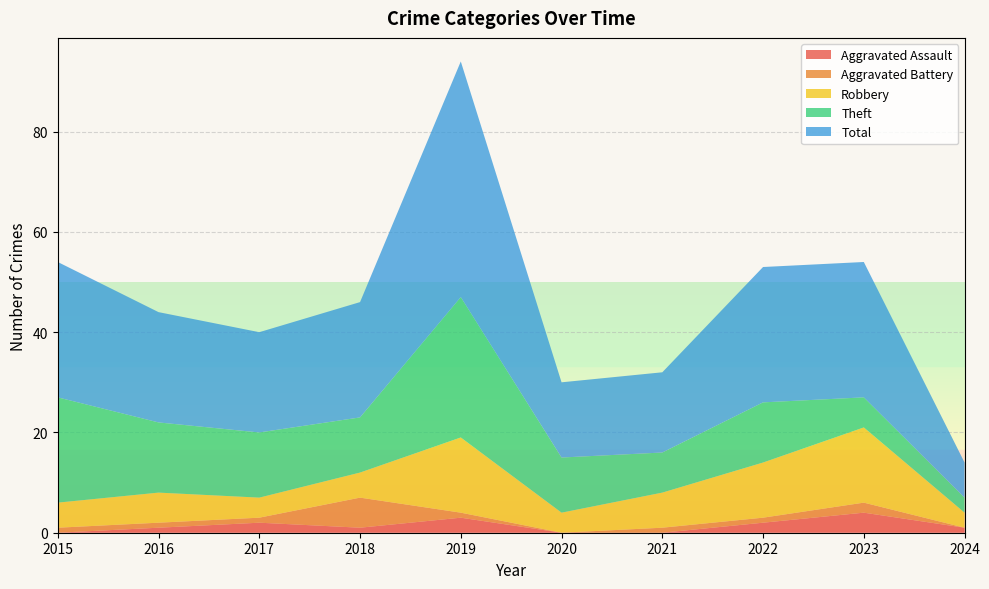

Reading left to right, list all the values displayed in this chart.

Aggravated Assault: 2015=0	2016=1	2017=2	2018=1	2019=3	2020=0	2021=0	2022=2	2023=4	2024=1
Aggravated Battery: 2015=1	2016=1	2017=1	2018=6	2019=1	2020=0	2021=1	2022=1	2023=2	2024=0
Robbery: 2015=5	2016=6	2017=4	2018=5	2019=15	2020=4	2021=7	2022=11	2023=15	2024=3
Theft: 2015=21	2016=14	2017=13	2018=11	2019=28	2020=11	2021=8	2022=12	2023=6	2024=3
Total: 2015=27	2016=22	2017=20	2018=23	2019=47	2020=15	2021=16	2022=27	2023=27	2024=7